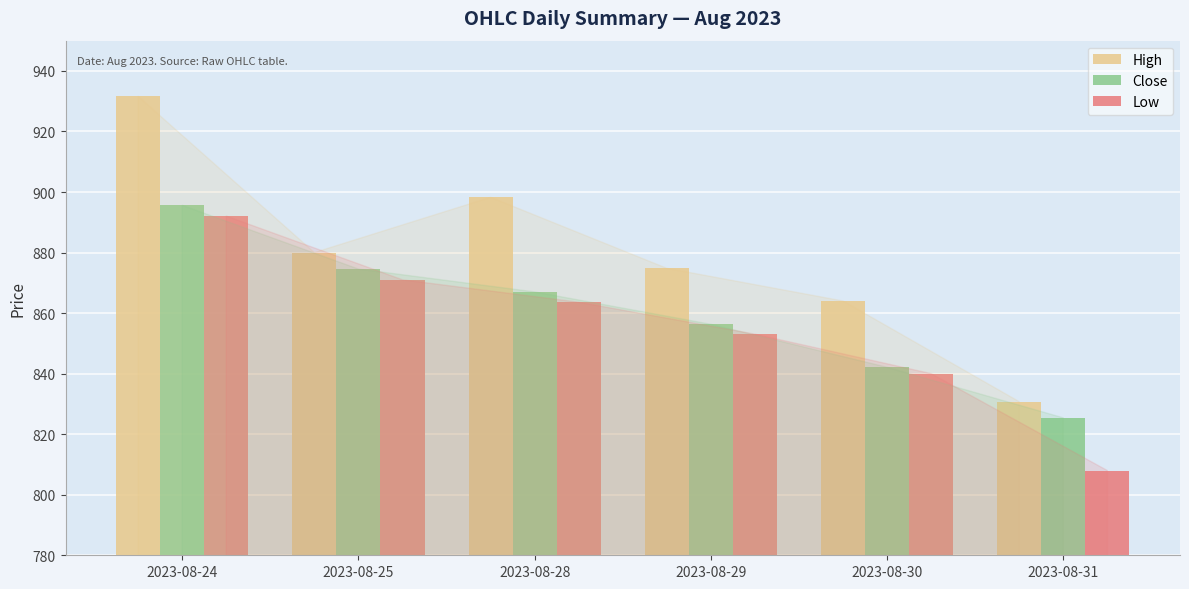

Does the chart contain stacked bars?

No